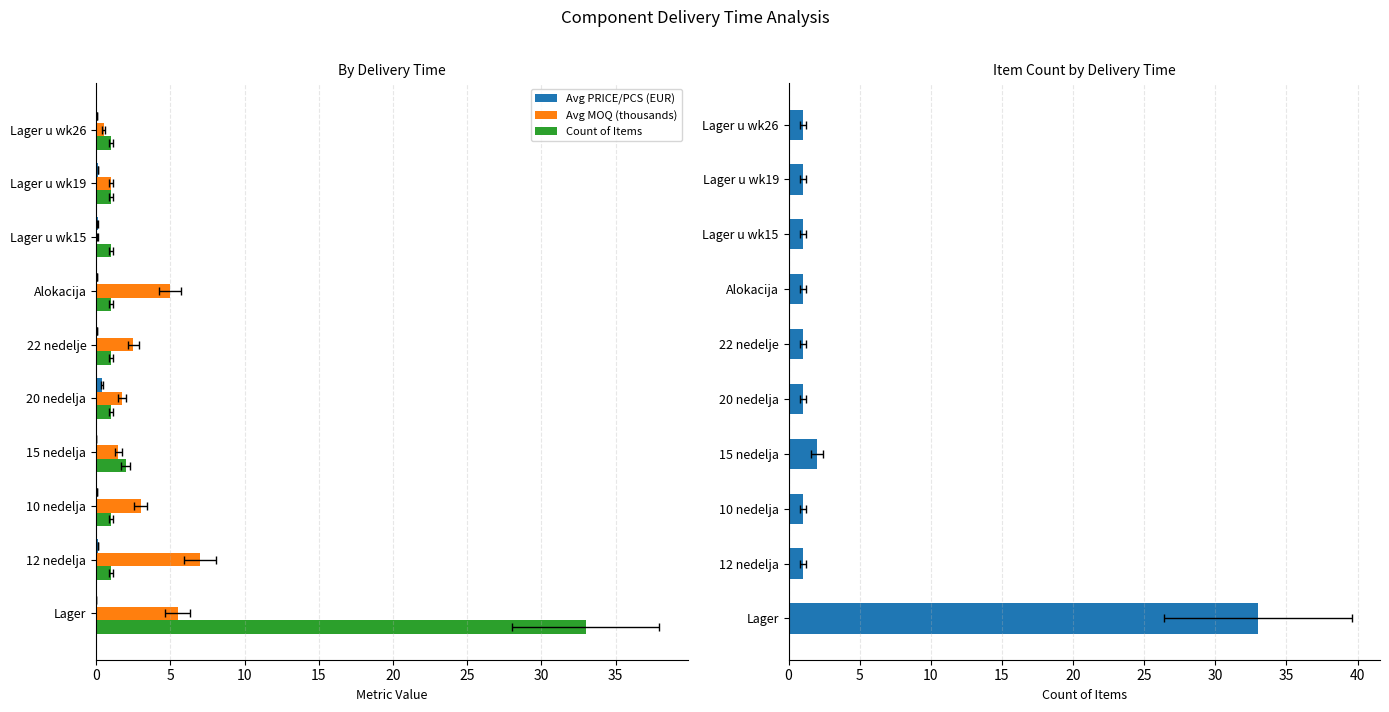

What is the difference between the second highest and second lowest values in the Count of Items series?

1.0